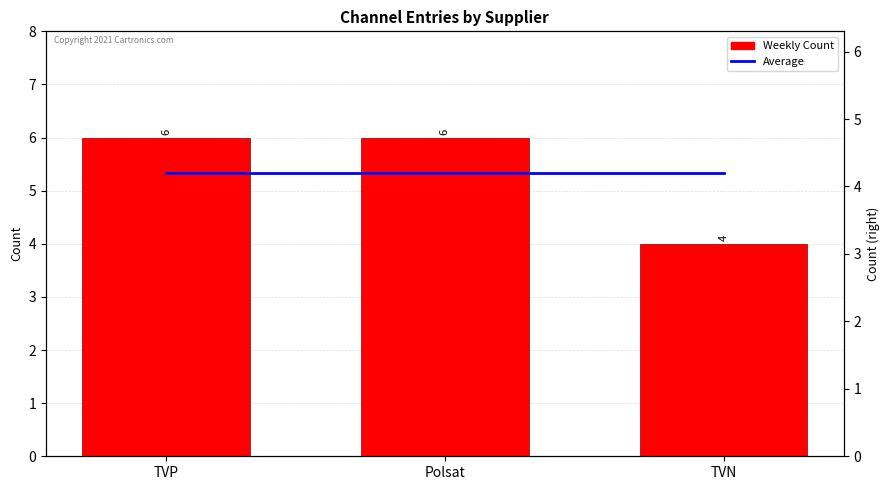

What position from the right is Polsat?

2